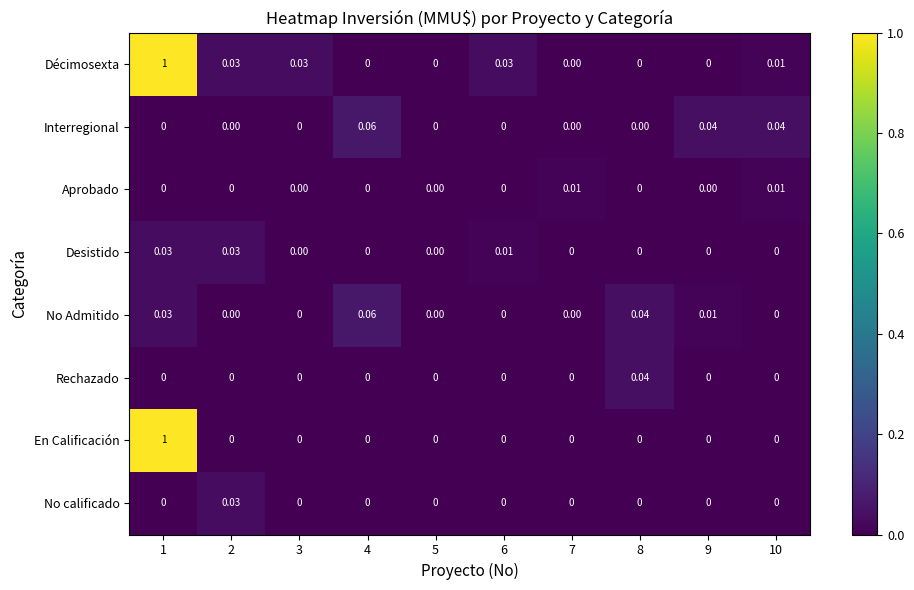

What is the maximum value shown in the chart?

1.0